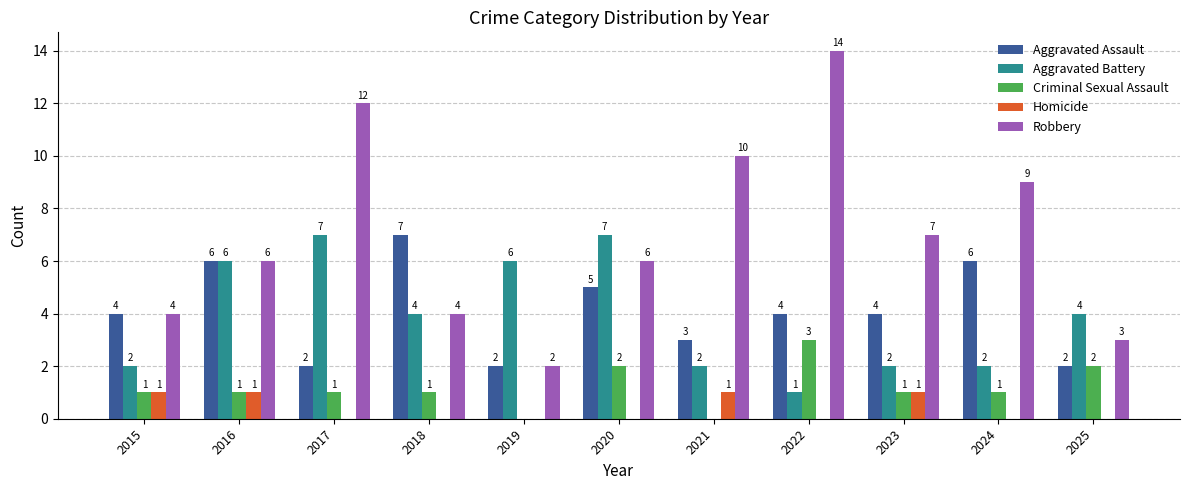

Which series has the widest spread of values?

Robbery